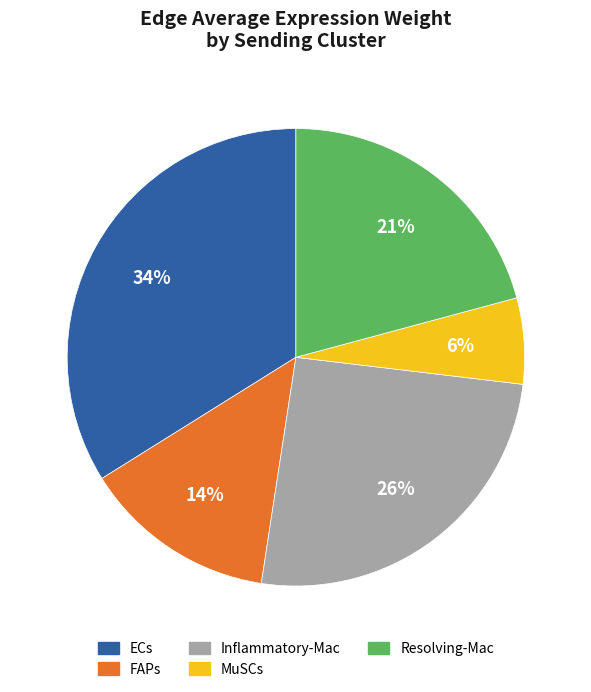

Count the number of slices in the pie.

5